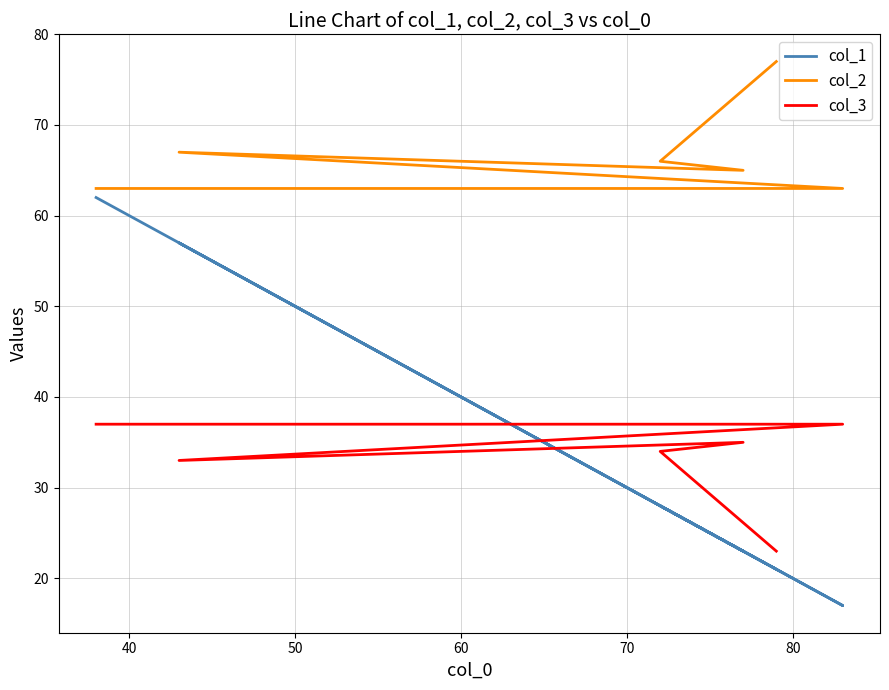

True or false: col_3 and col_2 intersect in this chart.

False